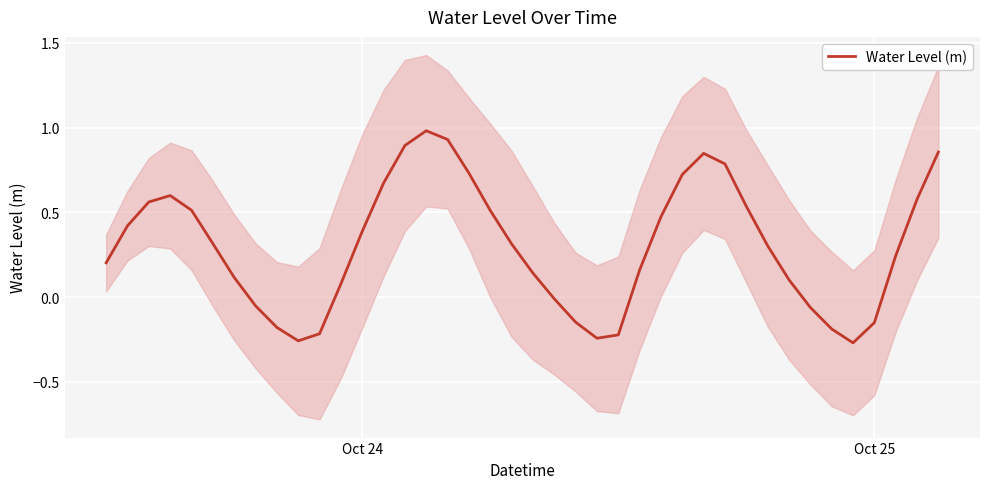

What is the highest value of the Water Level (m) series?

1.0